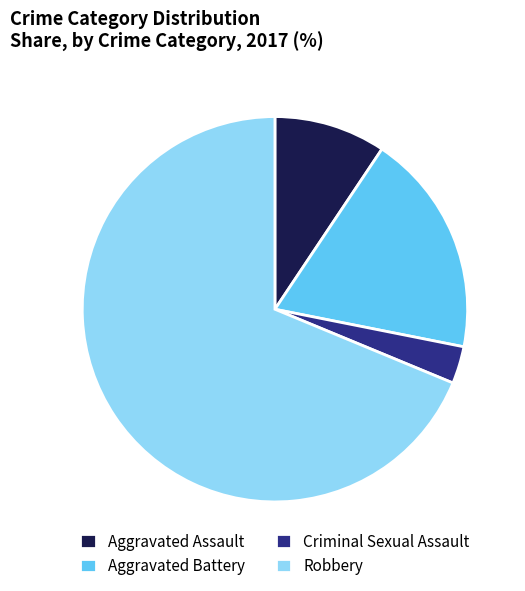

Which slice represents more than half of the pie?

Robbery